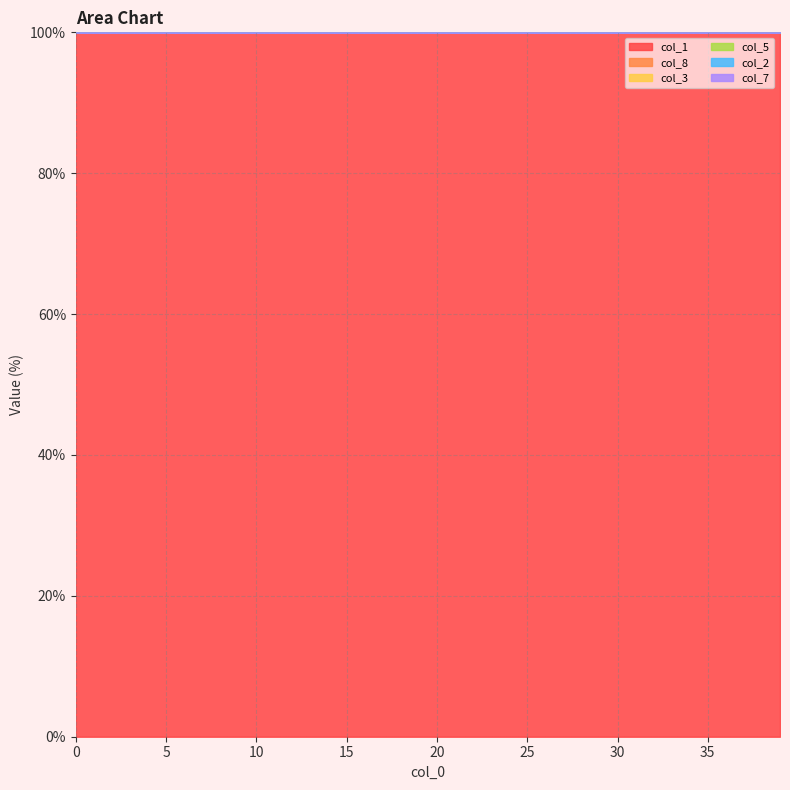

What is the maximum value for col_1?

100.0